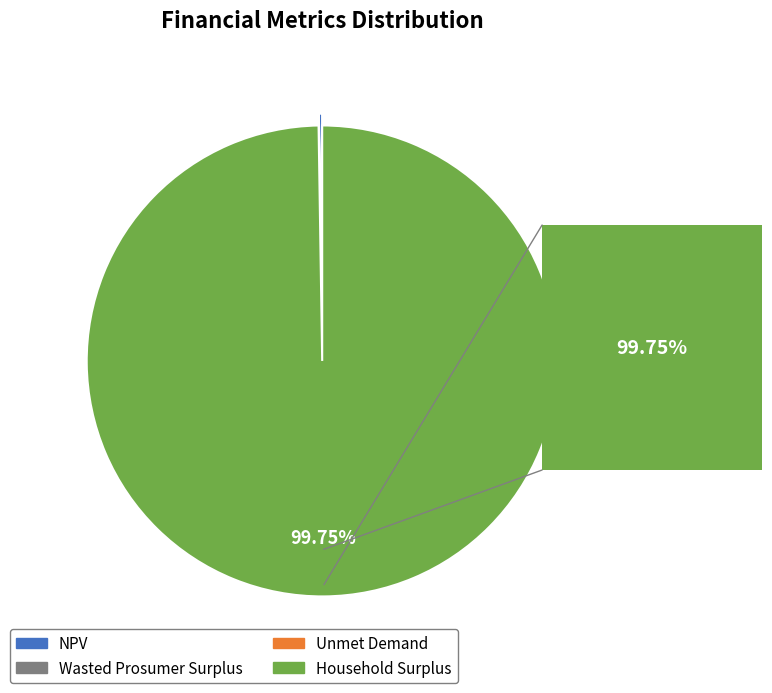

Which slice represents more than half of the pie?

Household Surplus